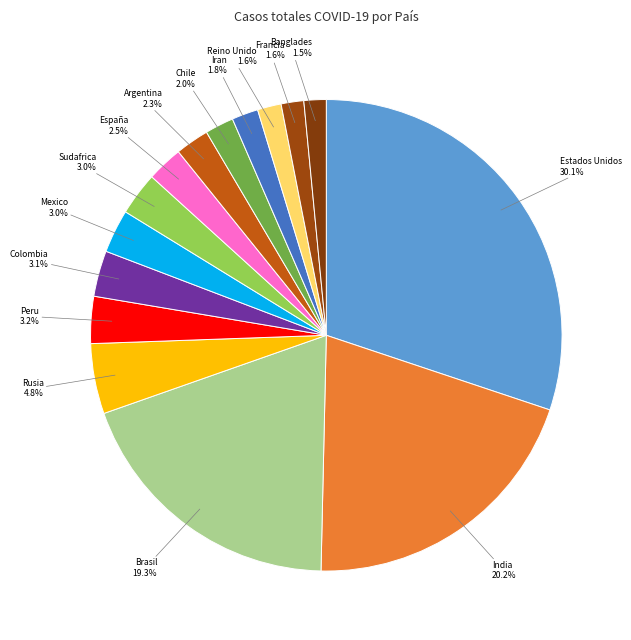

Do Colombia and Sudafrica together represent more than half of the pie?

No